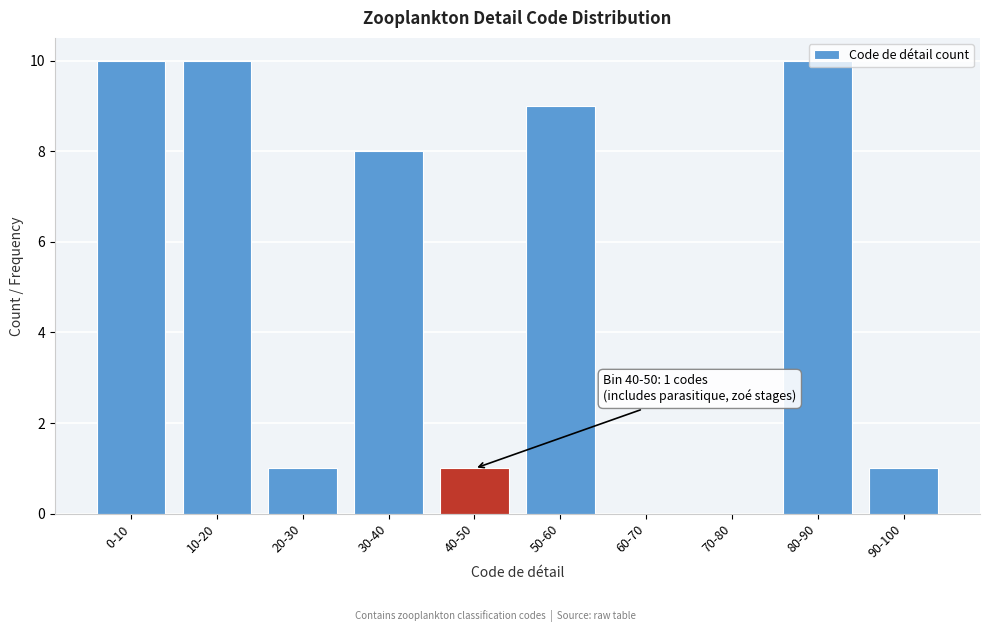

What is the sum of all values?

50